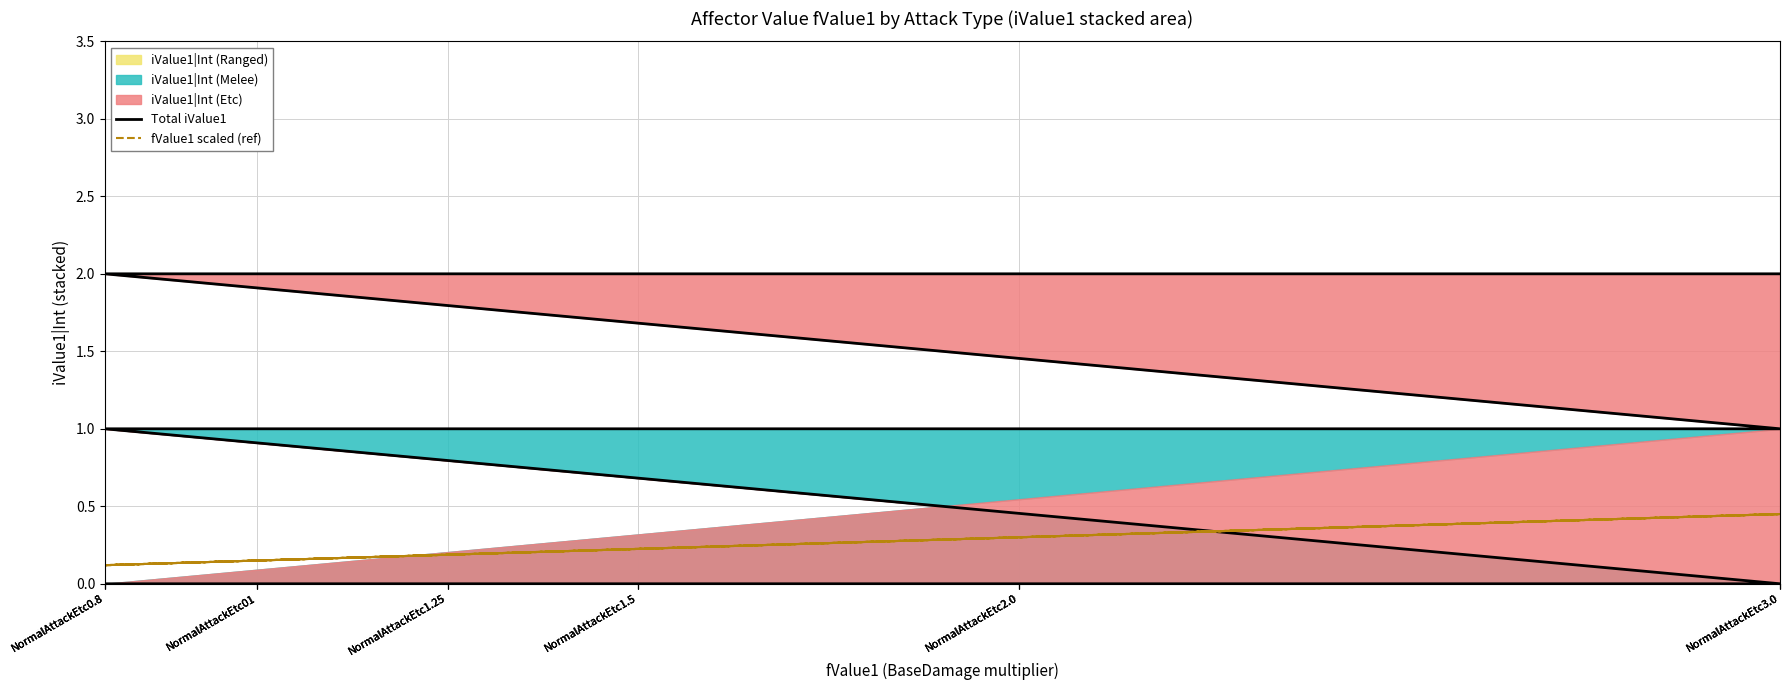

The value of Total iValue1 at NormalAttackEtc3.0 is 0.0. True or false?

True